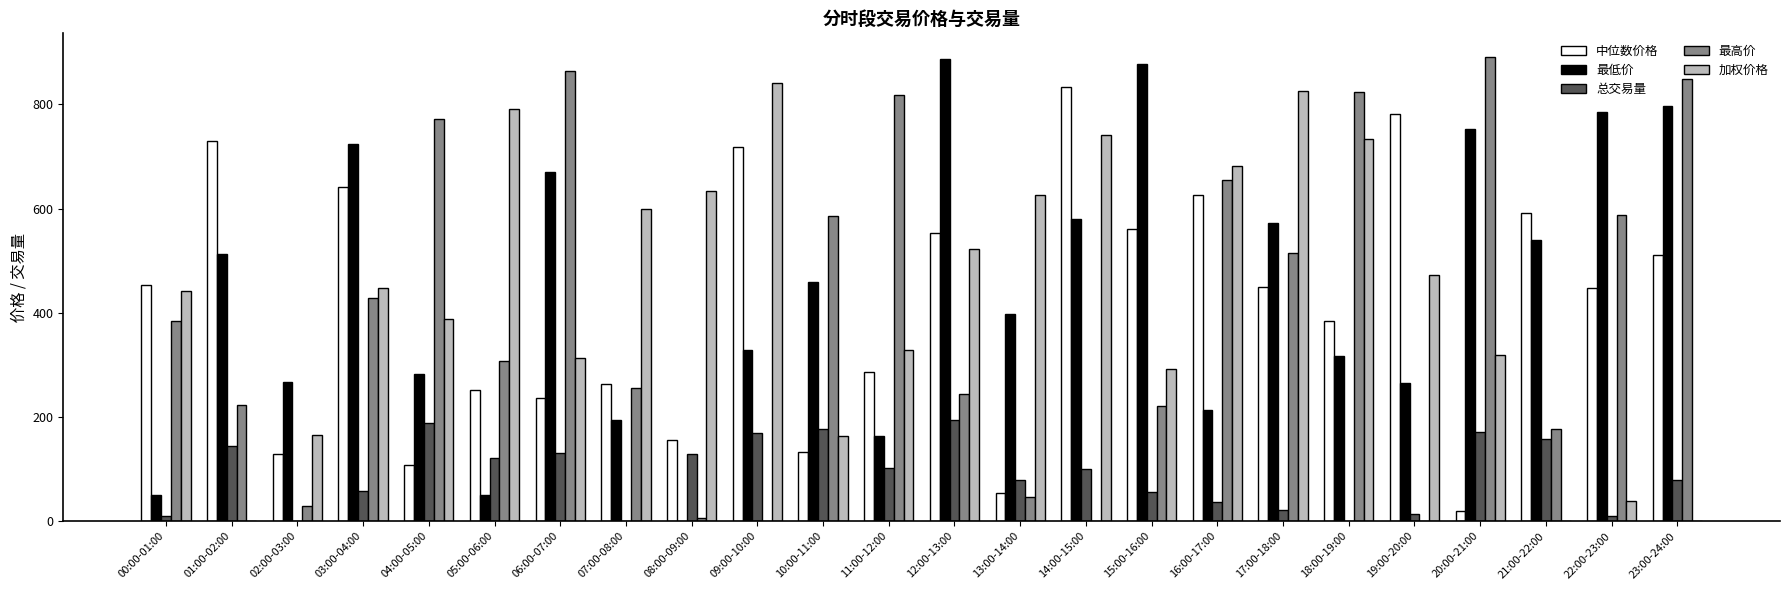

The 最低价 series shows 212.8 at 16:00-17:00. True or false?

True